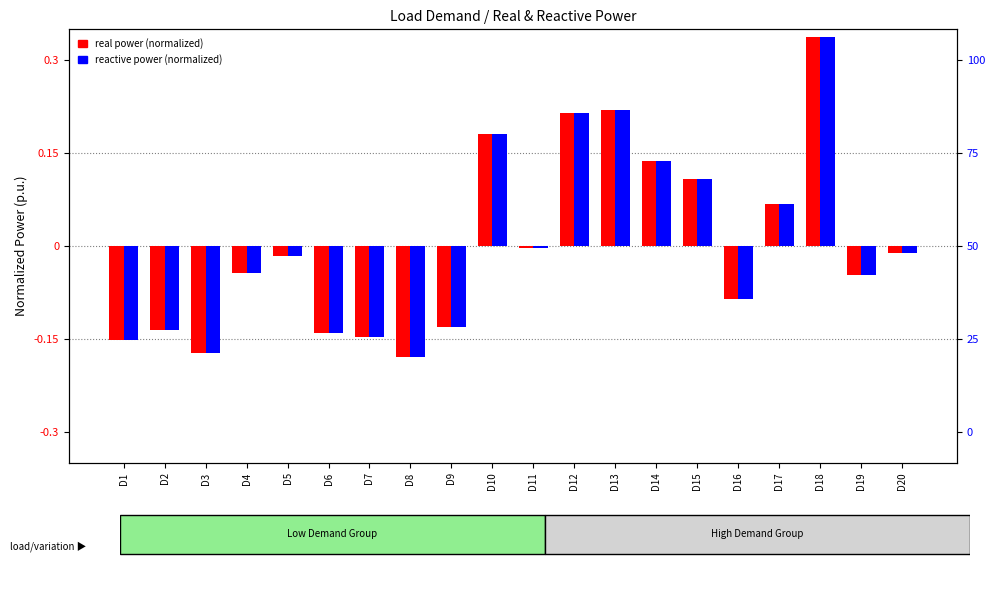

What is the difference between the maximum and minimum values in the reactive power (normalized) series?

0.5